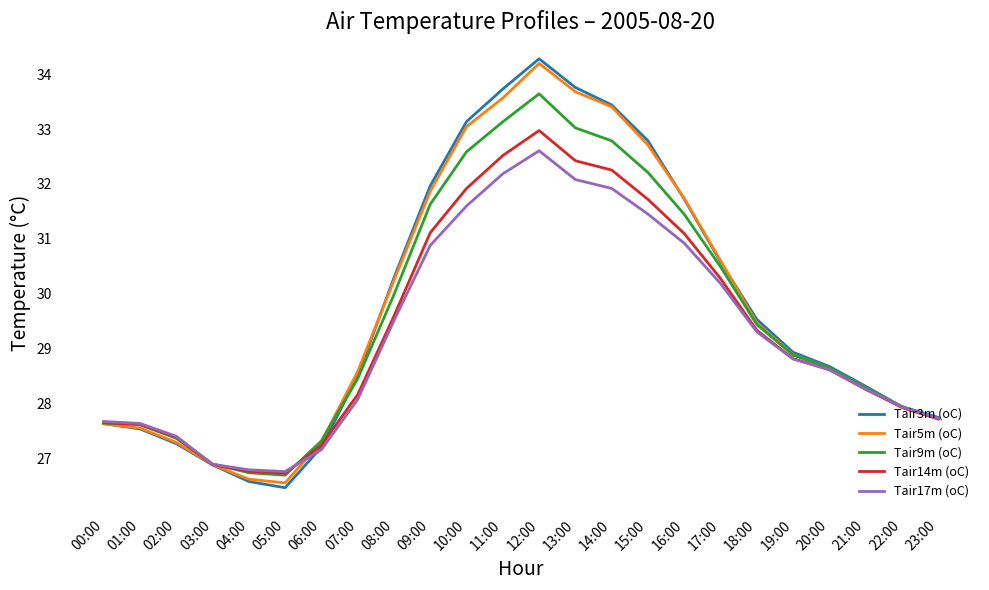

How many lines are shown in the chart?

5